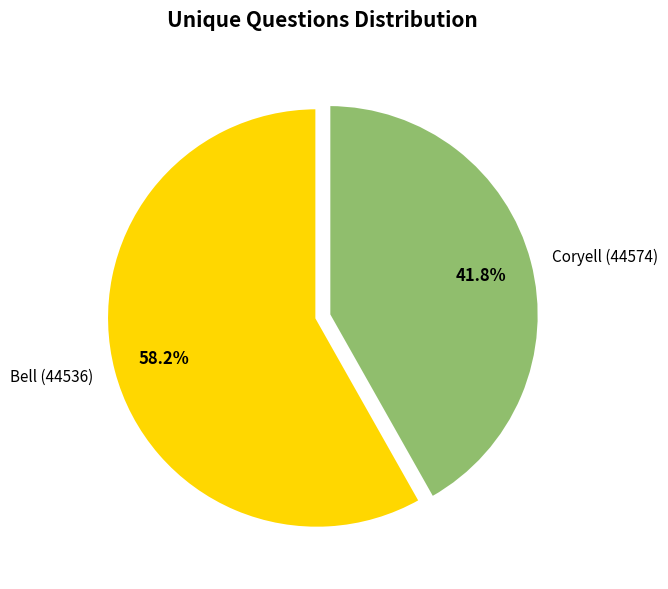

Which has a higher value, Coryell (44574) or Bell (44536)?

Bell (44536)